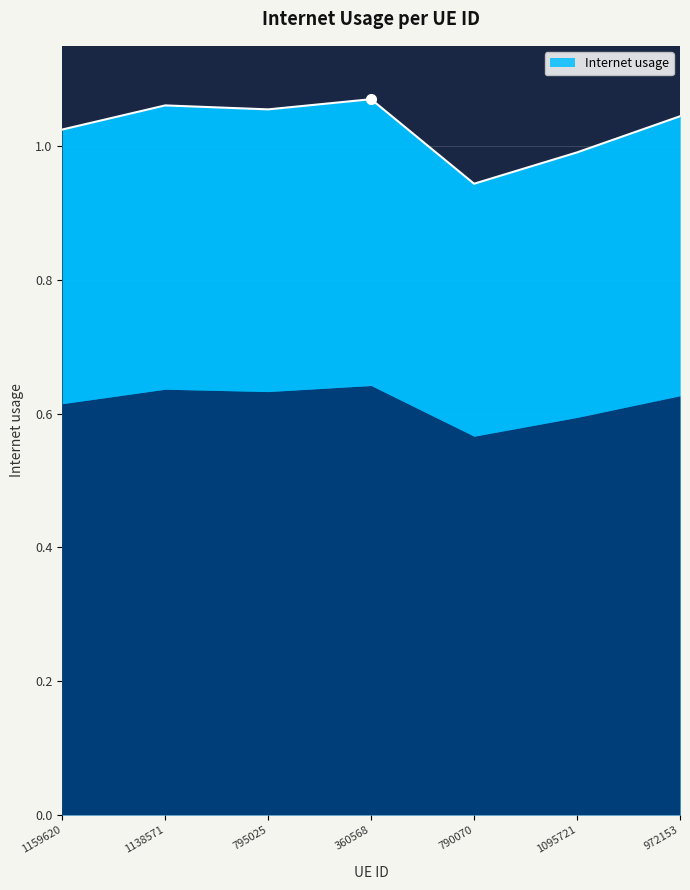

What is the label of the 5th point from the left?

790070